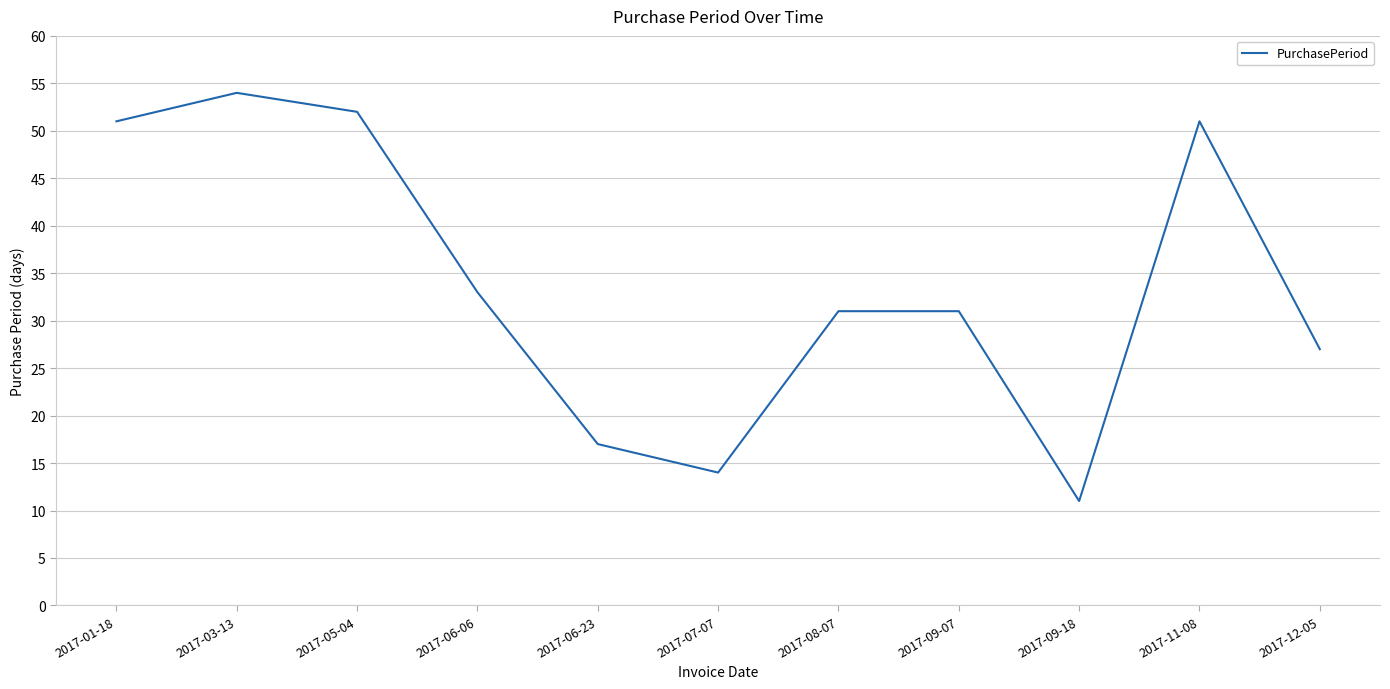

How many distinct data groups are displayed?

1